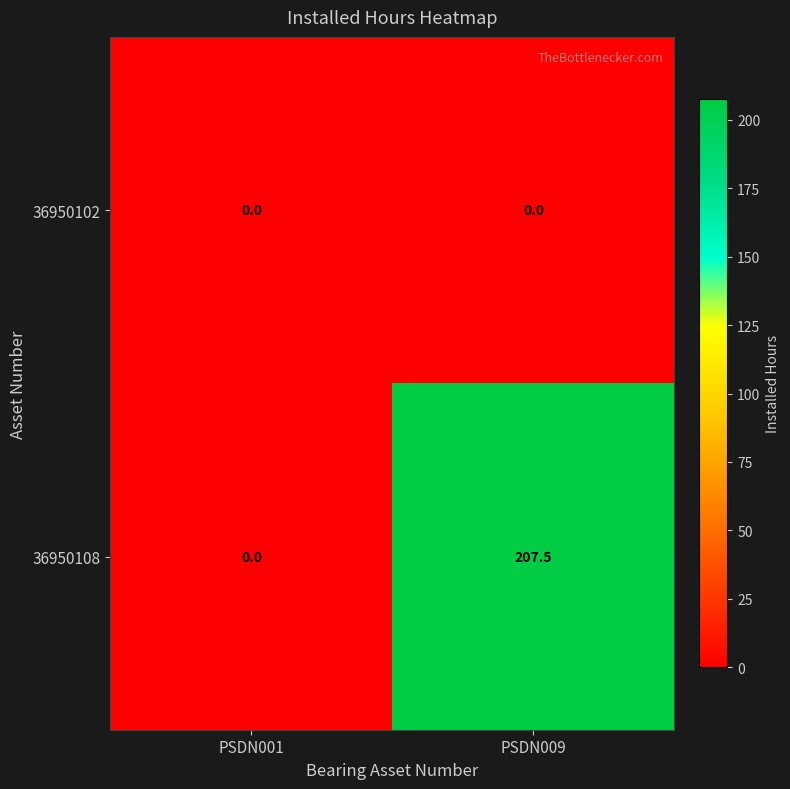

What is the difference between the highest and lowest values at PSDN009?

207.5